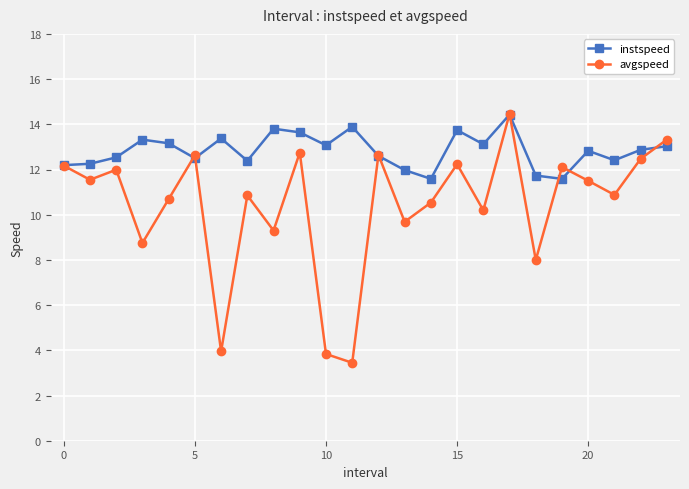

What is the maximum value for avgspeed?

14.5